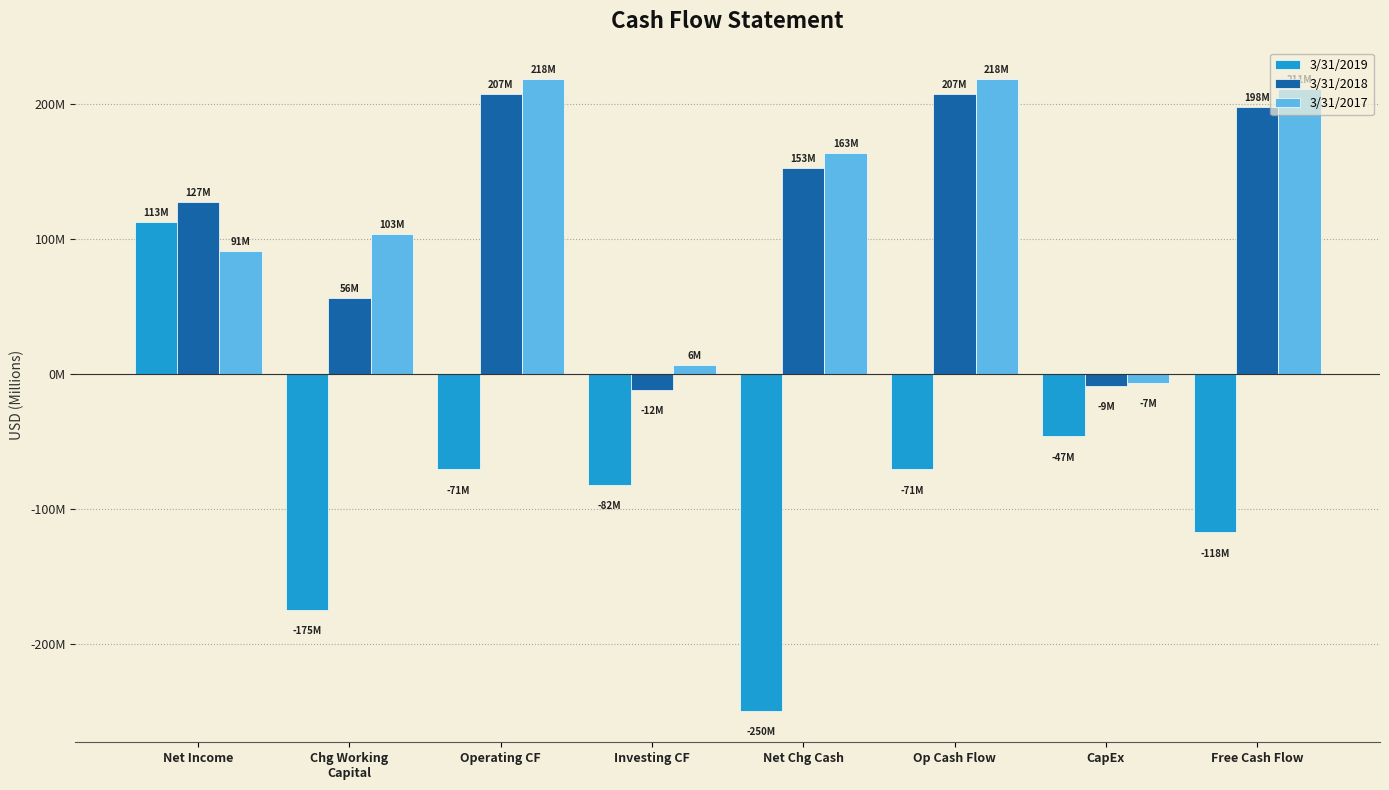

The 3/31/2017 series shows 218158000 at Op Cash Flow. True or false?

True